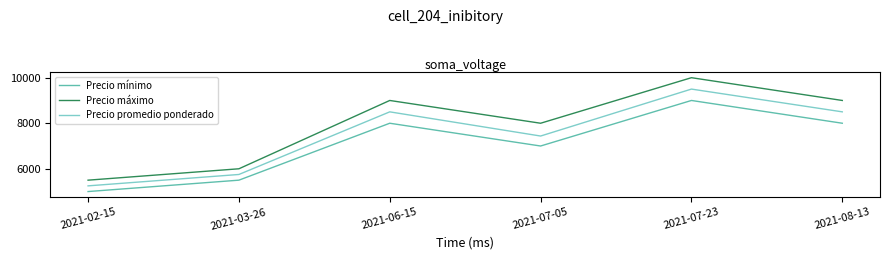

What is the difference between the second highest and minimum values in the Precio mínimo series?

3000